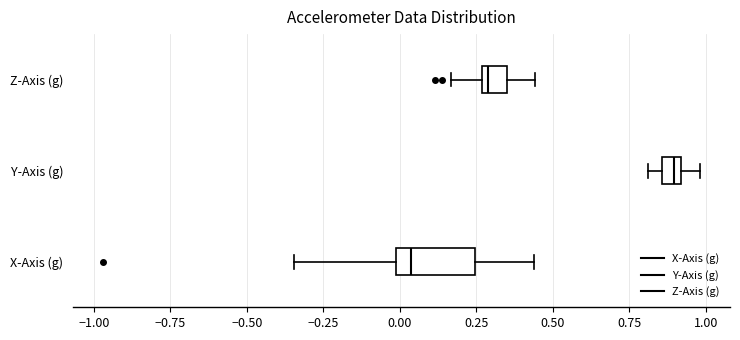

Which box's median line is the furthest to the left?

X-Axis (g)